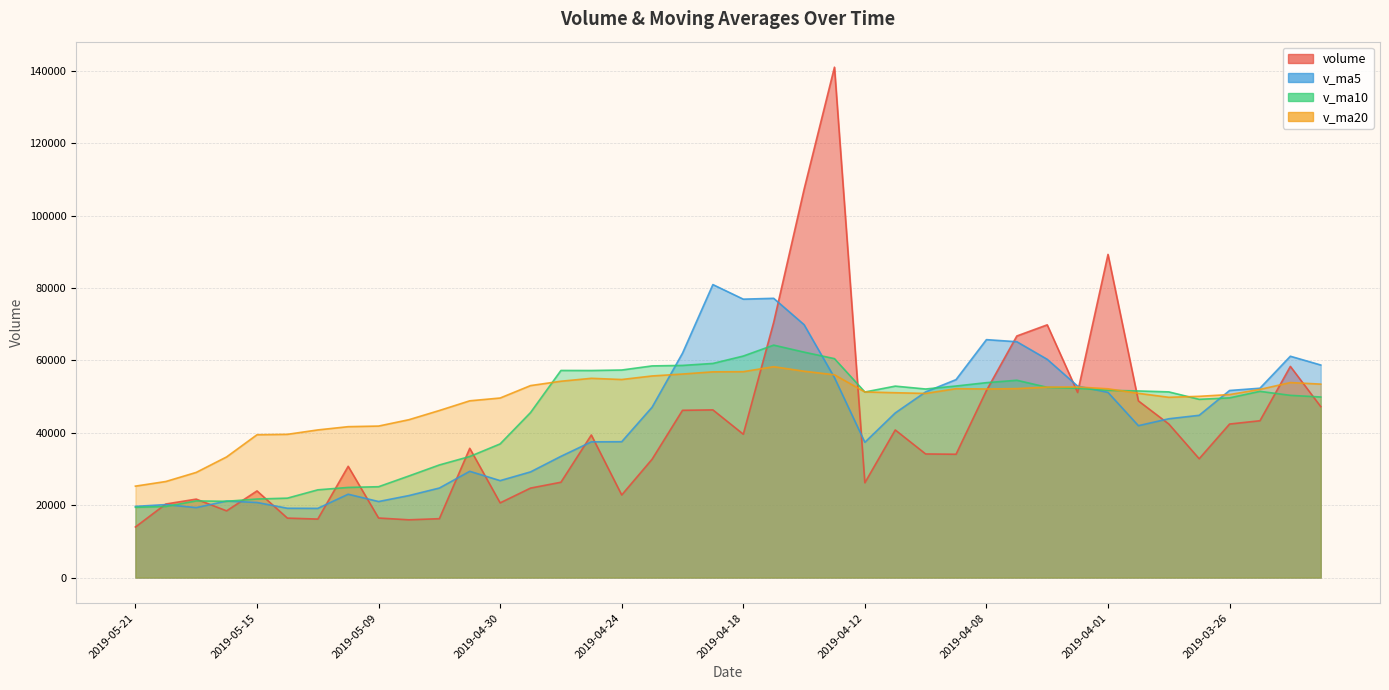

What is the total value across all series at 2019-05-16?

94007.1